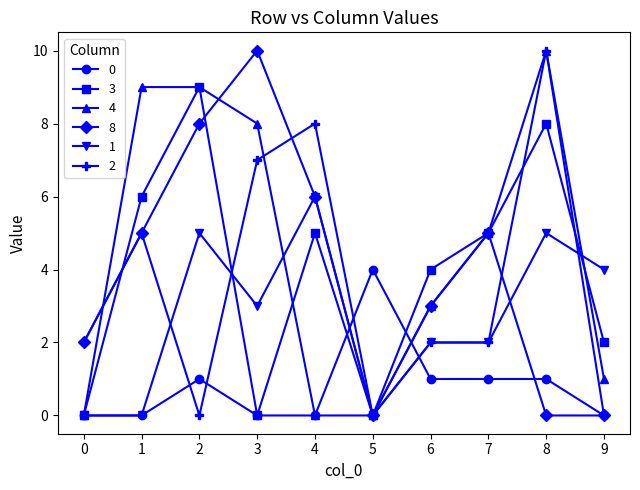

True or false: 3 has more than 2 points higher than both neighbors.

True